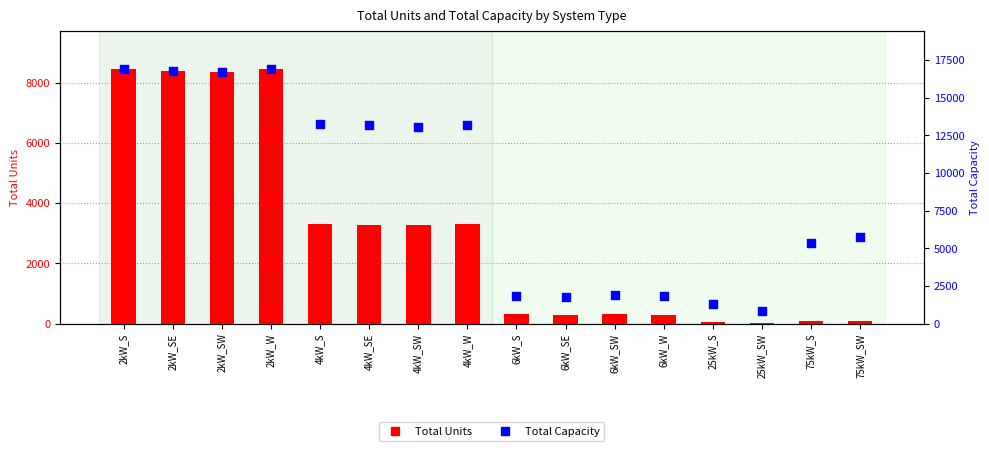

At which category is the sum across all series the highest?

2kW_W